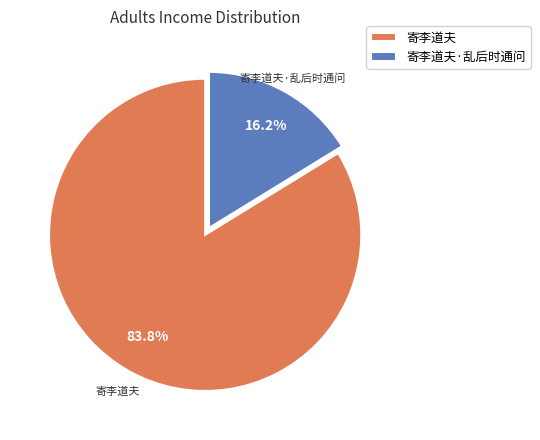

Combined, do 寄李道夫 and 寄李道夫·乱后时通问 account for over 50%?

Yes